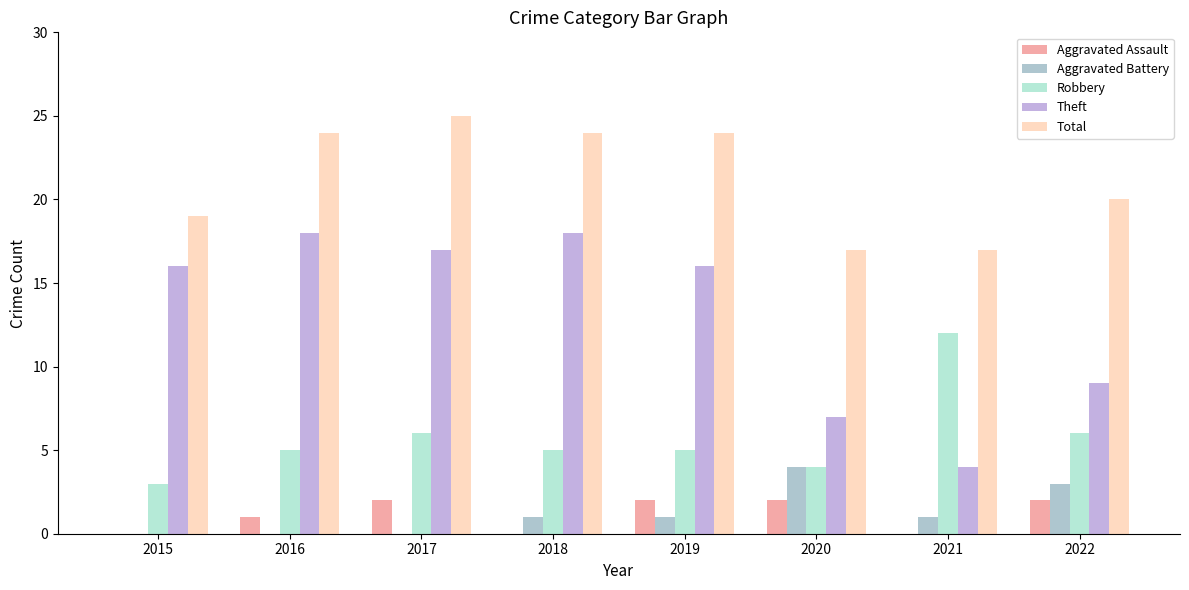

The Robbery series shows 4 at 2022. True or false?

False